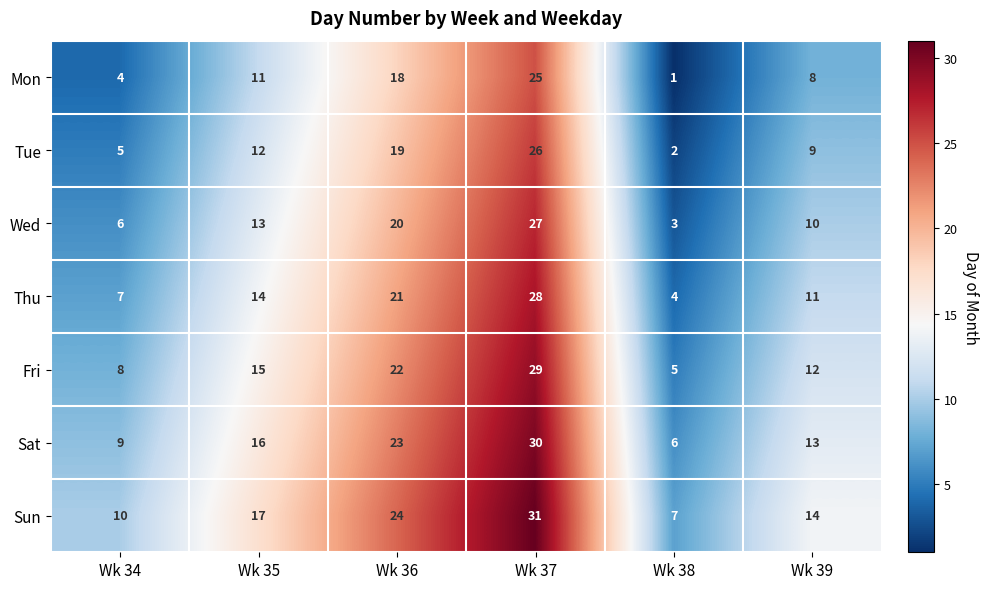

At which label is Sat closest to 18?

Wk 35